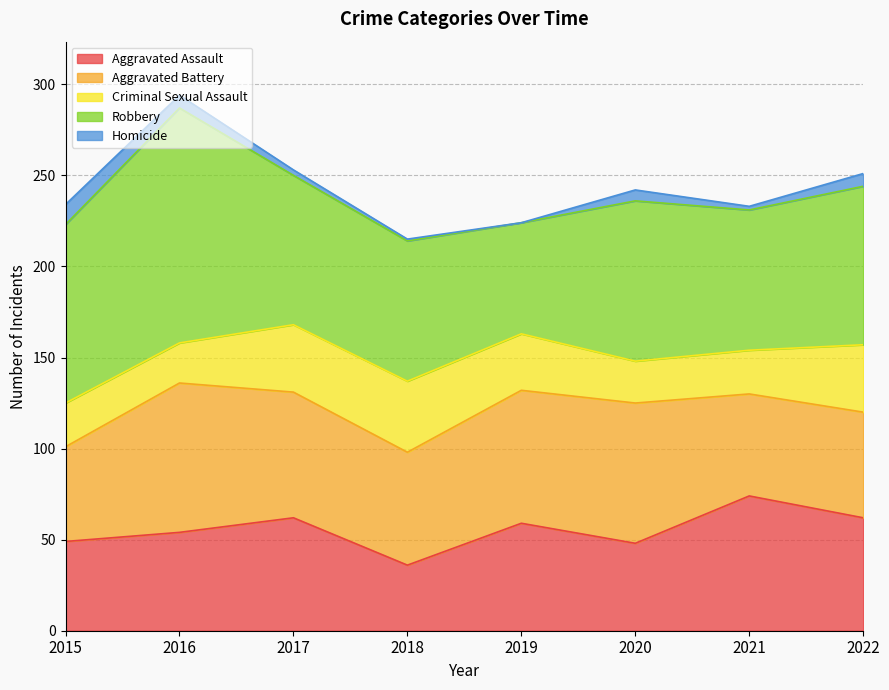

What is the sum of the Robbery values at 2022 and 2020?

175